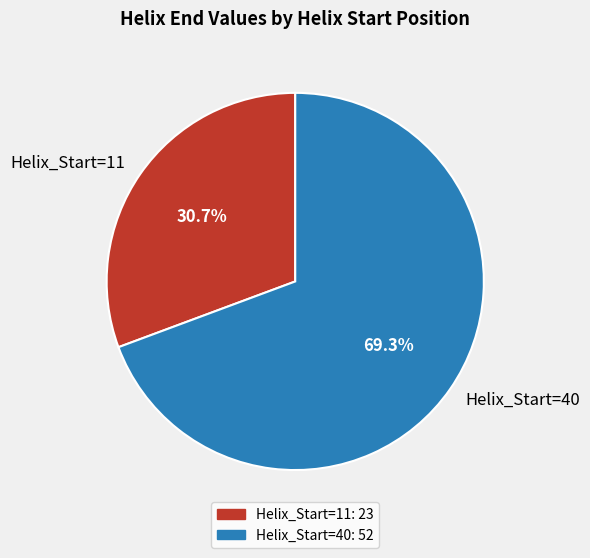

Which has a higher value, Helix_Start=11 or Helix_Start=40?

Helix_Start=40